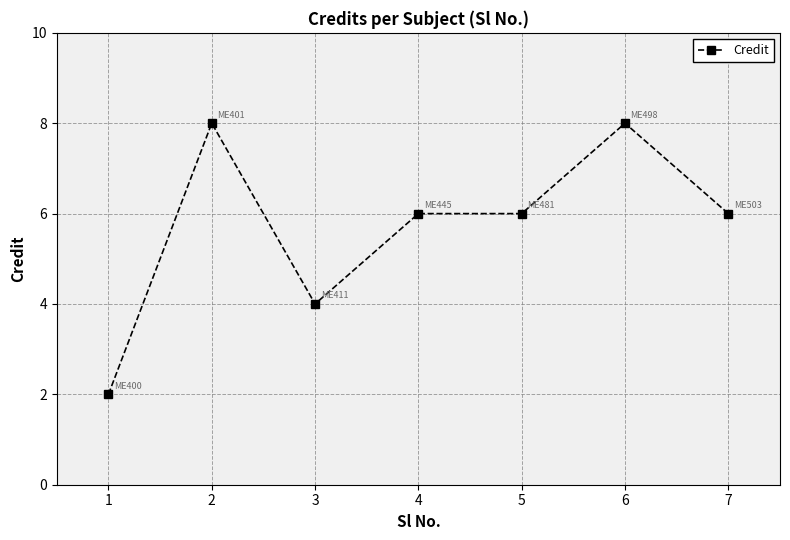

The value at 1 is 1. True or false?

False